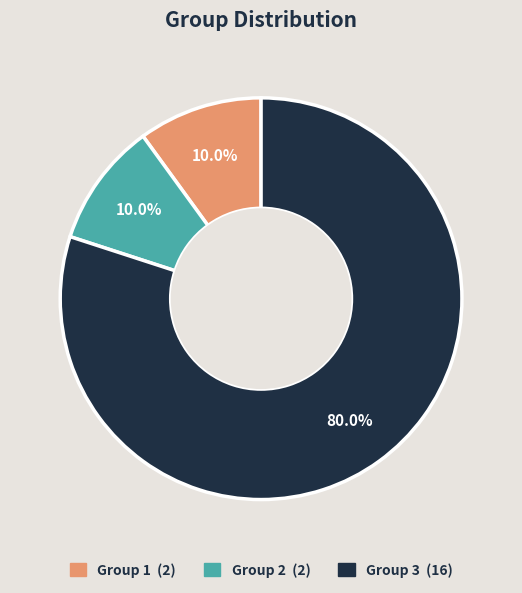

What percentage do Group 3 and Group 1 together represent?

90.0%